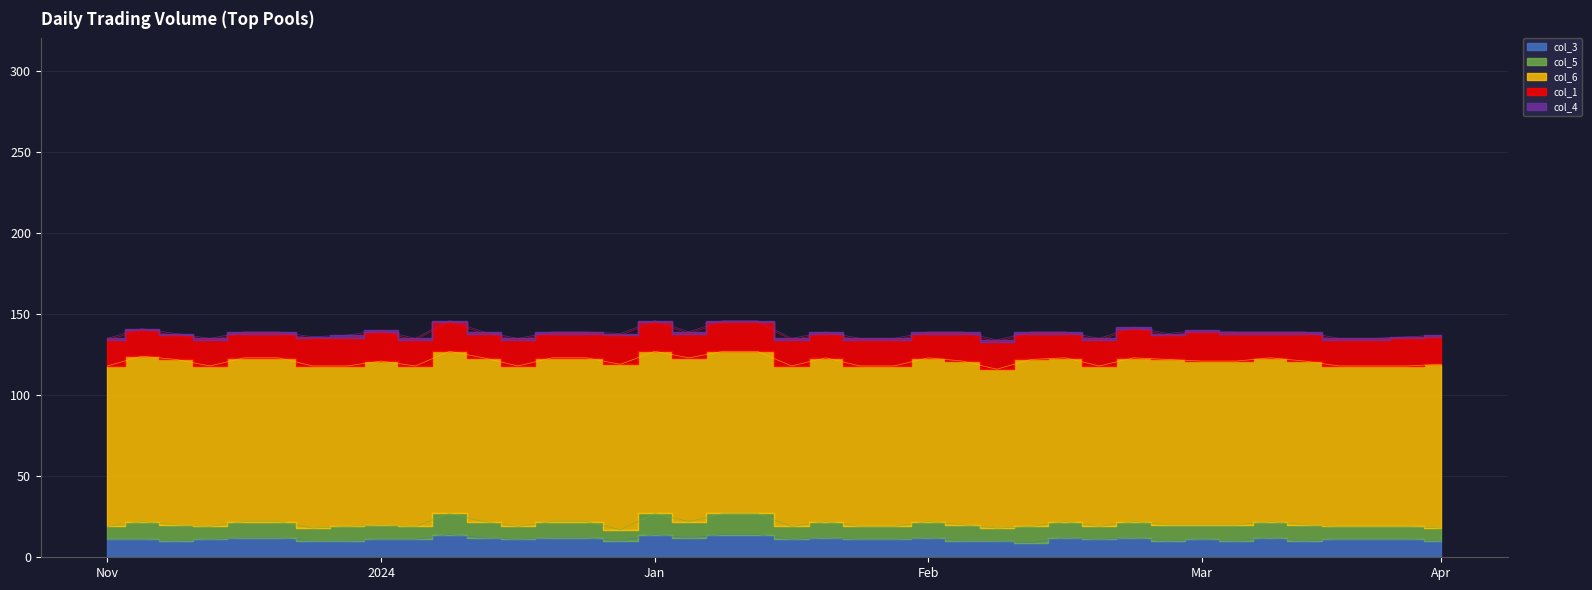

Is the value of col_4 at 33 greater than the value of col_1 at 14?

No